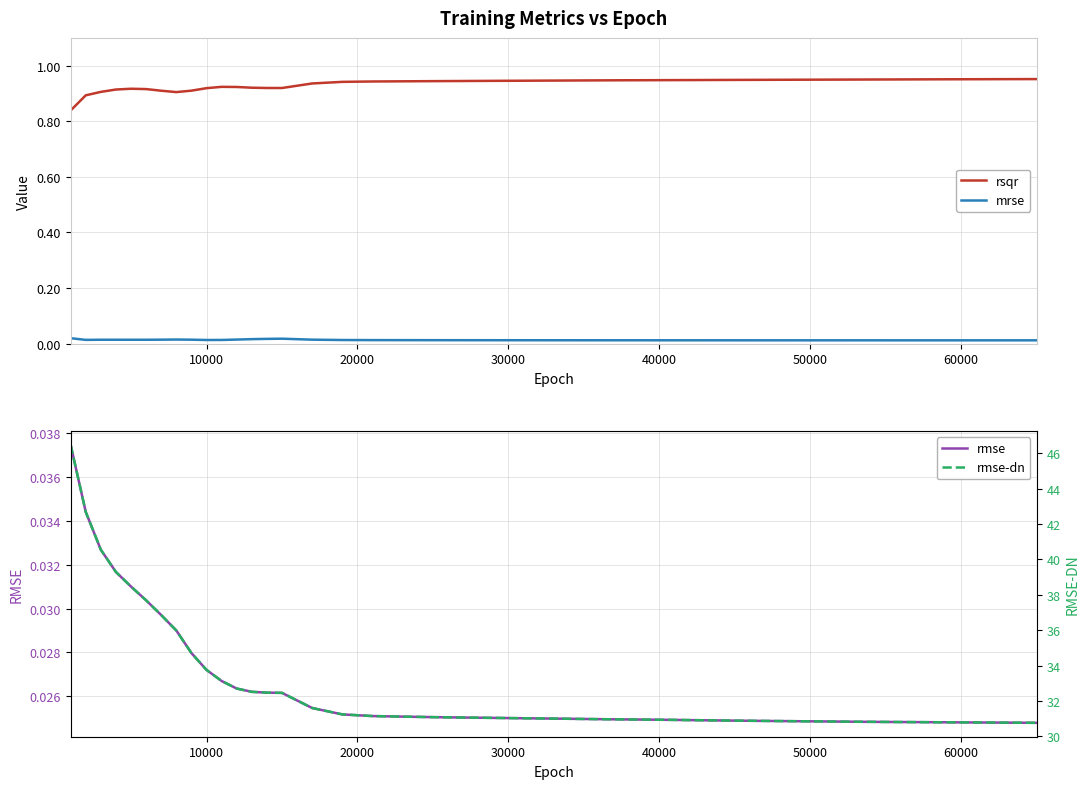

True or false: mrse and rsqr cross at least once.

False